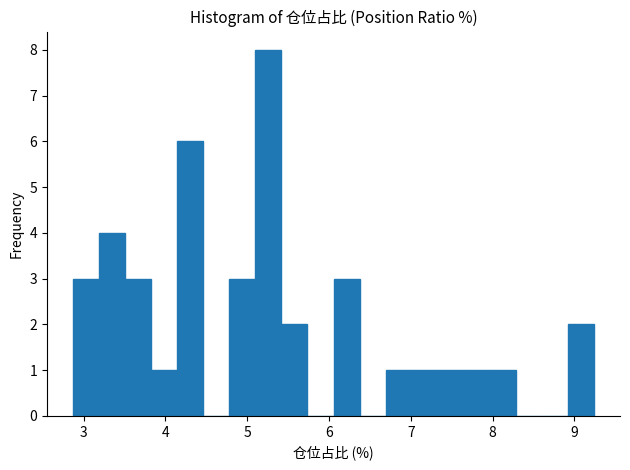

Around what value on the x-axis is the tallest bar? Give the approximate position of its centre, as read against the axis.

5.3